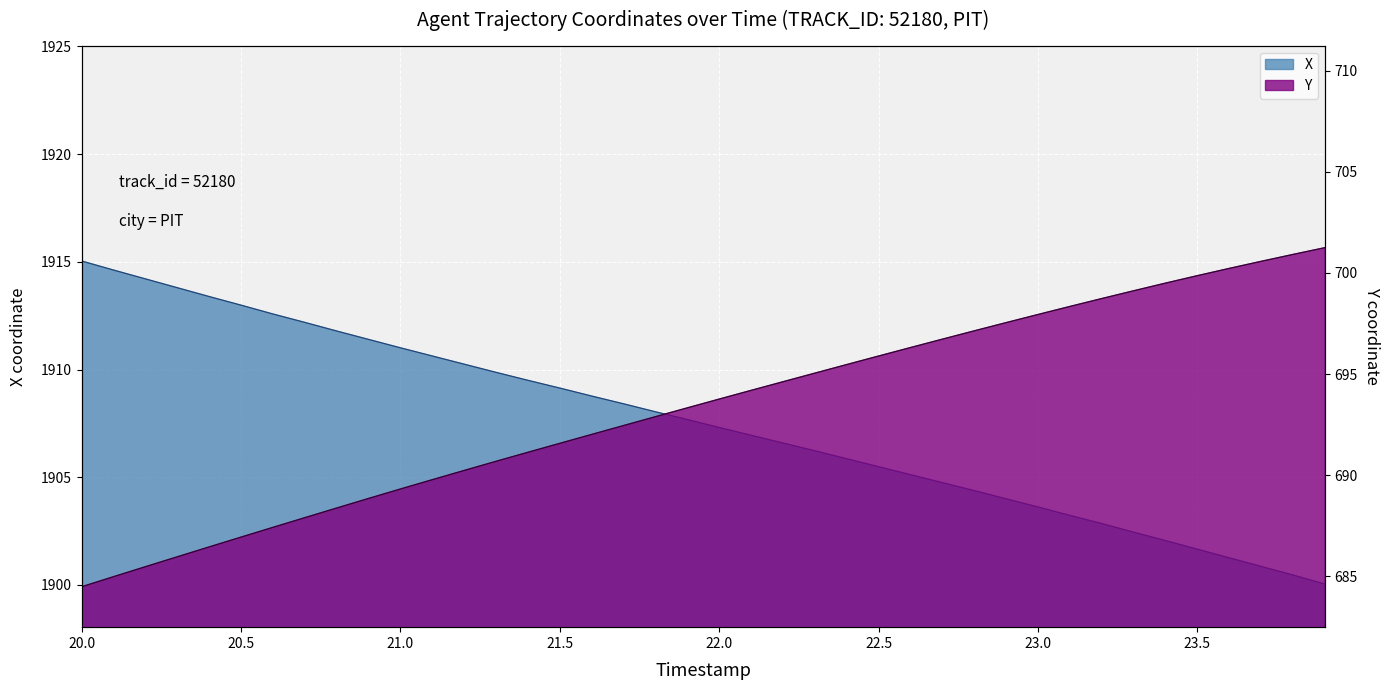

What is the smallest value displayed?

684.5